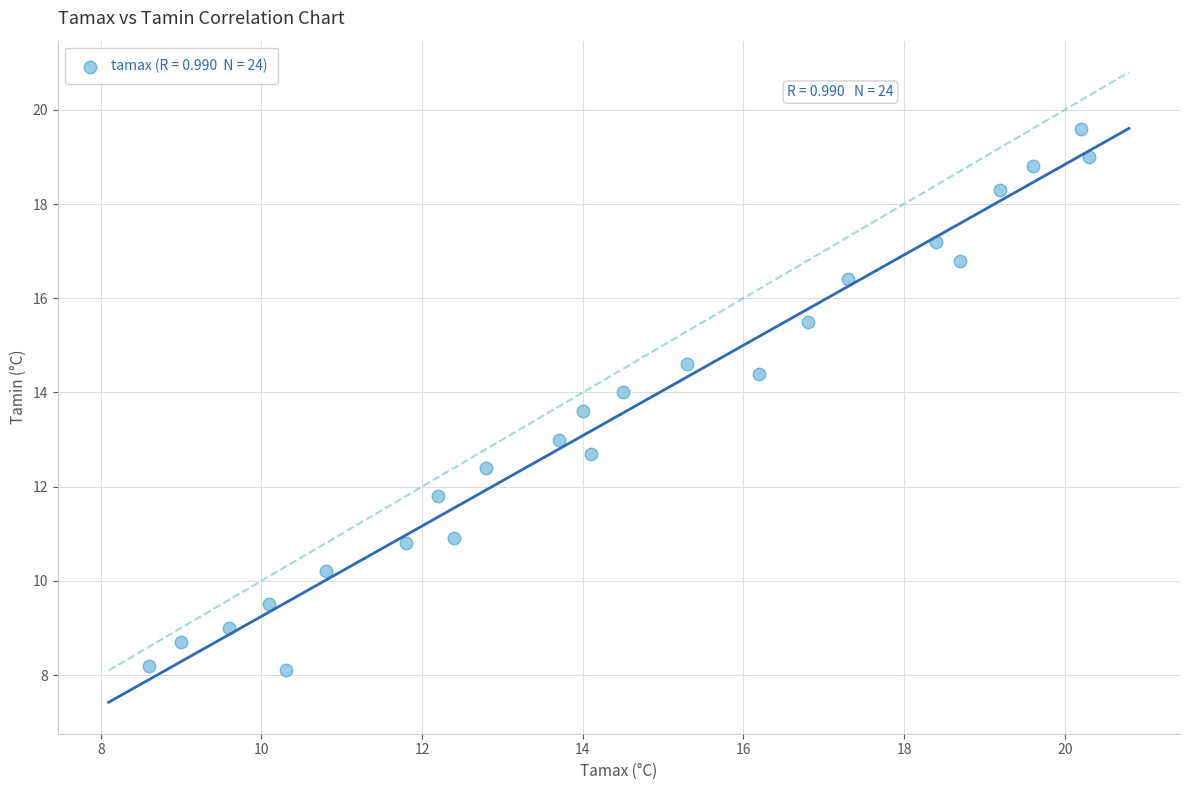

What is the range of Y values (max minus min)?

11.5